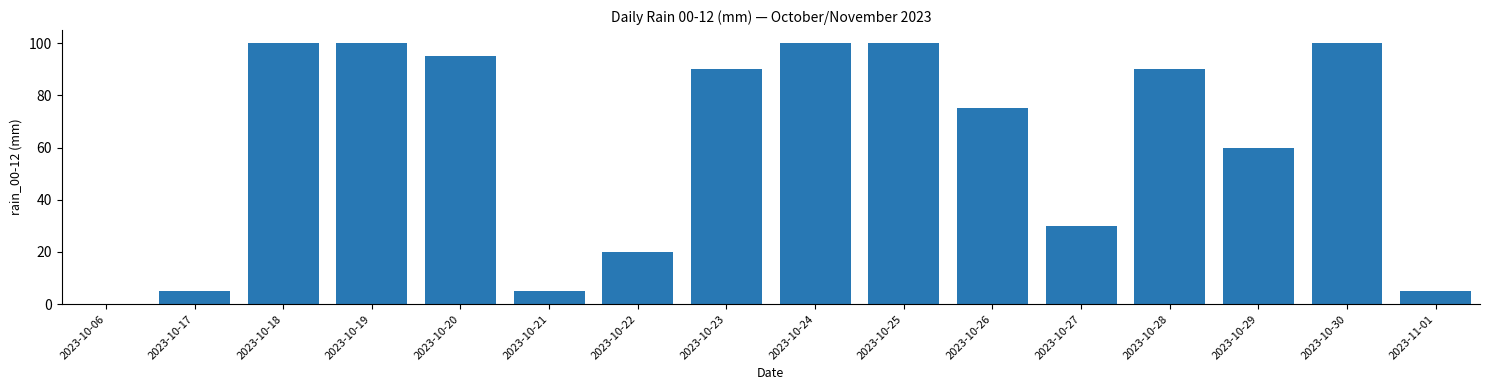

How many distinct data groups are displayed?

1